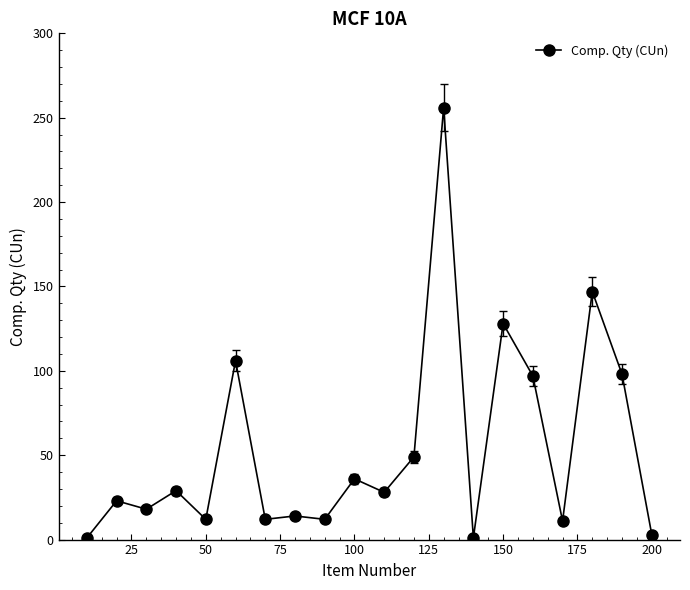

What is the greatest value displayed?

256